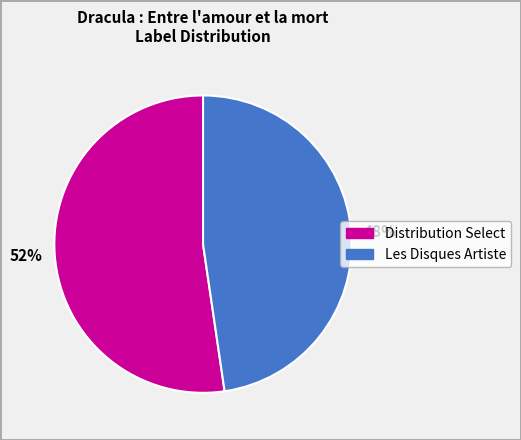

Approximately how many times larger is the value at 52% compared to 48%?

1.1